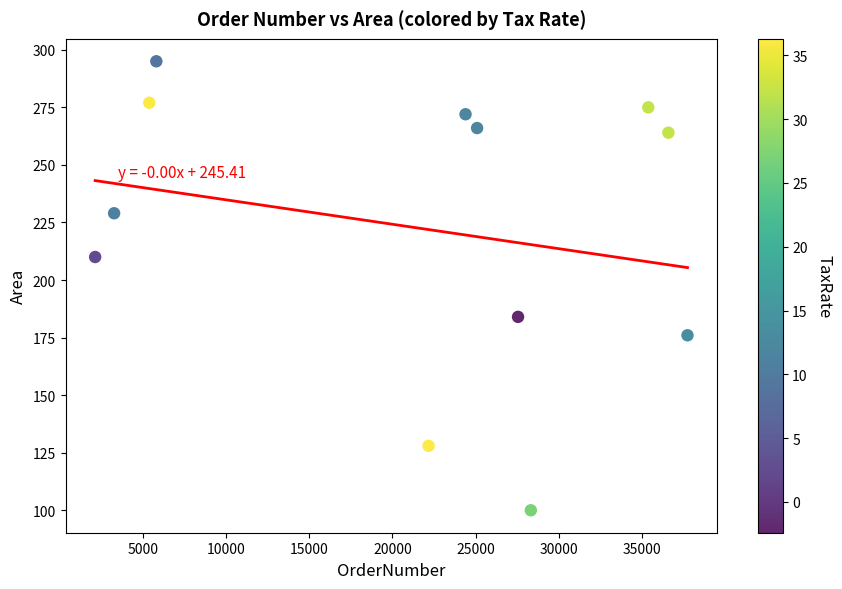

What is the average X value?

21150